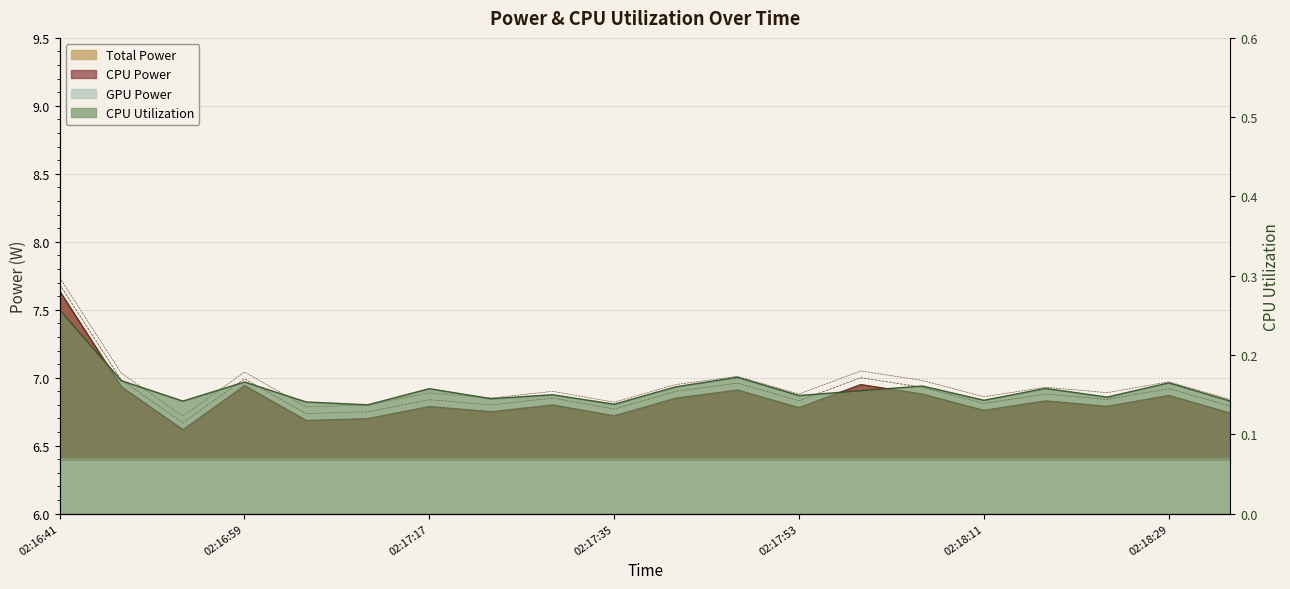

Between 02:16:59 and 02:17:23, which is larger?

02:16:59